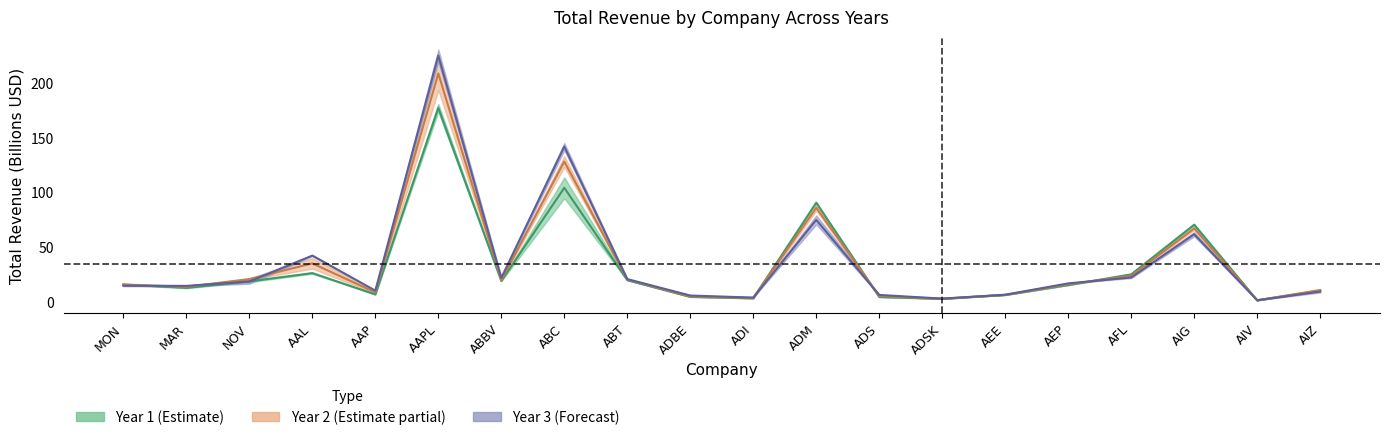

Which series has the widest spread of values?

Year 3